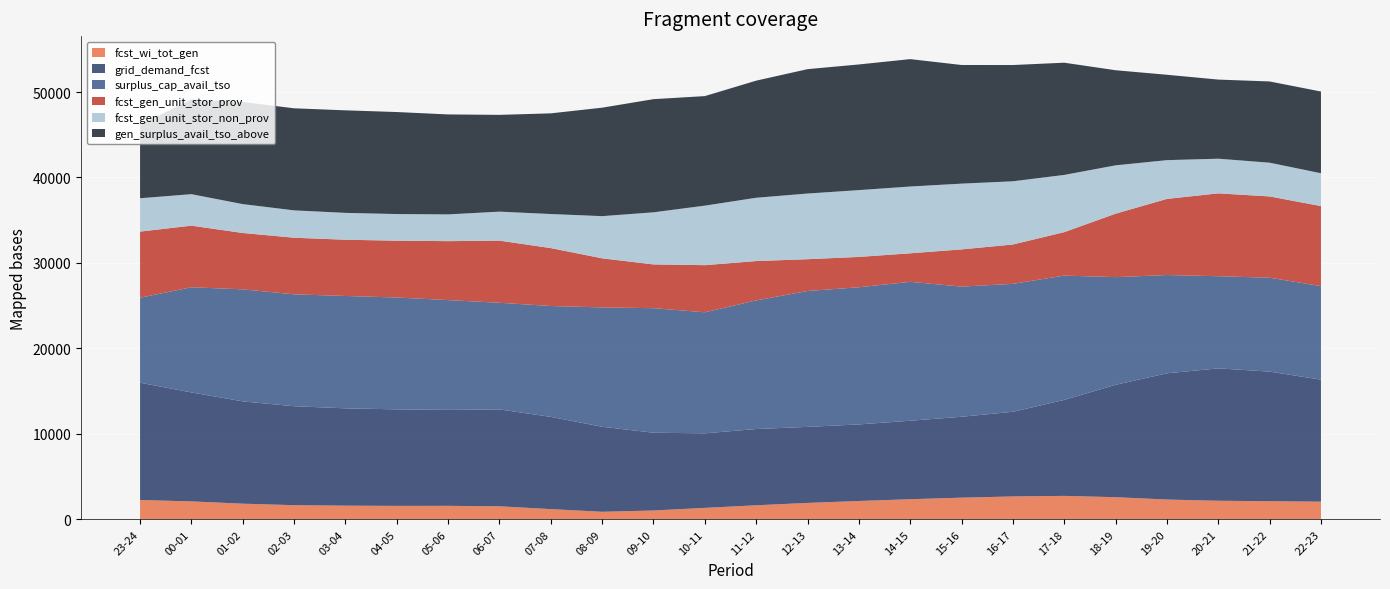

Reading left to right, extract all data points from this chart.

fcst_wi_tot_gen: 23-24=2262	00-01=2098	01-02=1830	02-03=1655	03-04=1598	04-05=1572	05-06=1578	06-07=1524	07-08=1196	08-09=881	09-10=1033	10-11=1340	11-12=1643	12-13=1920	13-14=2143	14-15=2353	15-16=2534	16-17=2677	17-18=2742	18-19=2590	19-20=2314	20-21=2171	21-22=2123	22-23=2064
grid_demand_fcst: 23-24=13724	00-01=12750	01-02=11970	02-03=11577	03-04=11389	04-05=11296	05-06=11225	06-07=11339	07-08=10793	08-09=9949	09-10=9101	10-11=8722	11-12=8923	12-13=8897	13-14=8961	14-15=9183	15-16=9467	16-17=9905	17-18=11228	18-19=13150	19-20=14770	20-21=15492	21-22=15160	22-23=14279
surplus_cap_avail_tso: 23-24=9945	00-01=12305	01-02=13112	02-03=13094	03-04=13149	04-05=13089	05-06=12848	06-07=12476	07-08=12973	08-09=13967	09-10=14573	10-11=14164	11-12=15050	12-13=15901	13-14=16050	14-15=16253	15-16=15229	16-17=14971	17-18=14550	18-19=12600	19-20=11501	20-21=10784	21-22=10987	22-23=10948
fcst_gen_unit_stor_prov: 23-24=7735	00-01=7209	01-02=6592	02-03=6625	03-04=6579	04-05=6648	05-06=6898	06-07=7271	07-08=6774	08-09=5742	09-10=5120	10-11=5513	11-12=4604	12-13=3719	13-14=3550	14-15=3338	15-16=4354	16-17=4607	17-18=5082	18-19=7424	19-20=8907	20-21=9696	21-22=9512	22-23=9362
fcst_gen_unit_stor_non_prov: 23-24=3905	00-01=3685	01-02=3380	02-03=3201	03-04=3144	04-05=3116	05-06=3132	06-07=3392	07-08=3989	08-09=4936	09-10=6097	10-11=6966	11-12=7406	12-13=7684	13-14=7818	14-15=7816	15-16=7696	16-17=7396	17-18=6698	18-19=5656	19-20=4537	20-21=4054	21-22=3949	22-23=3844
gen_surplus_avail_tso_above: 23-24=8604	00-01=11076	01-02=11951	02-03=11942	03-04=11997	04-05=11937	05-06=11696	06-07=11324	07-08=11779	08-09=12692	09-10=13240	10-11=12817	11-12=13703	12-13=14554	13-14=14703	14-15=14906	15-16=13882	16-17=13602	17-18=13130	18-19=11128	19-20=9990	20-21=9258	21-22=9505	22-23=9560